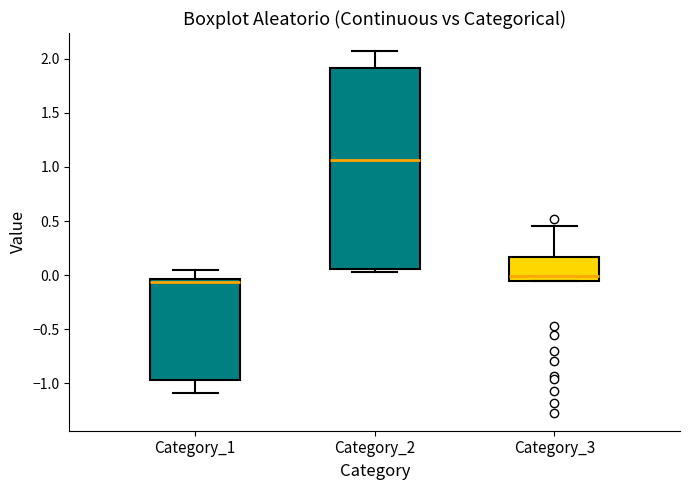

Reading left to right, transcribe this box plot: for each box, give where its median line is, the range the box spans, and where its two whiskers end, as read against the y-axis. The values are not printed on the chart, so give them approximately, as read against the axis.

Category_1: median -0.05 (just below the box's upper edge), box -0.95 to -0.05, whiskers -1.10 to 0.05
Category_2: median 1.05, box 0.05 to 1.90, whiskers 0.05 (just below the box's lower edge) to 2.05
Category_3: median 0.00, box -0.05 to 0.15, whiskers -0.05 to 0.45